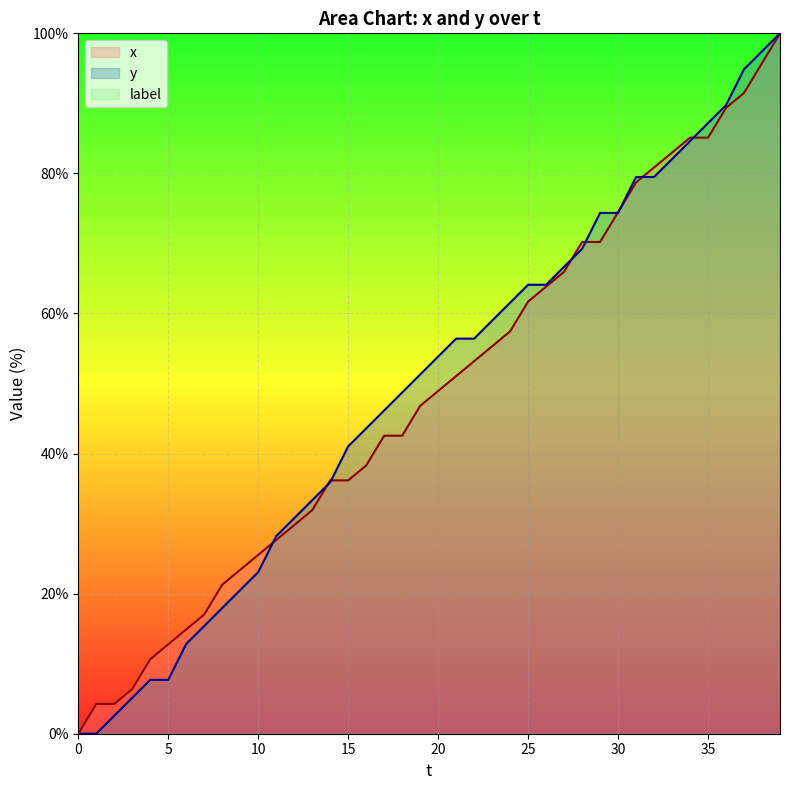

True or false: x has more than 2 interior local peaks.

False